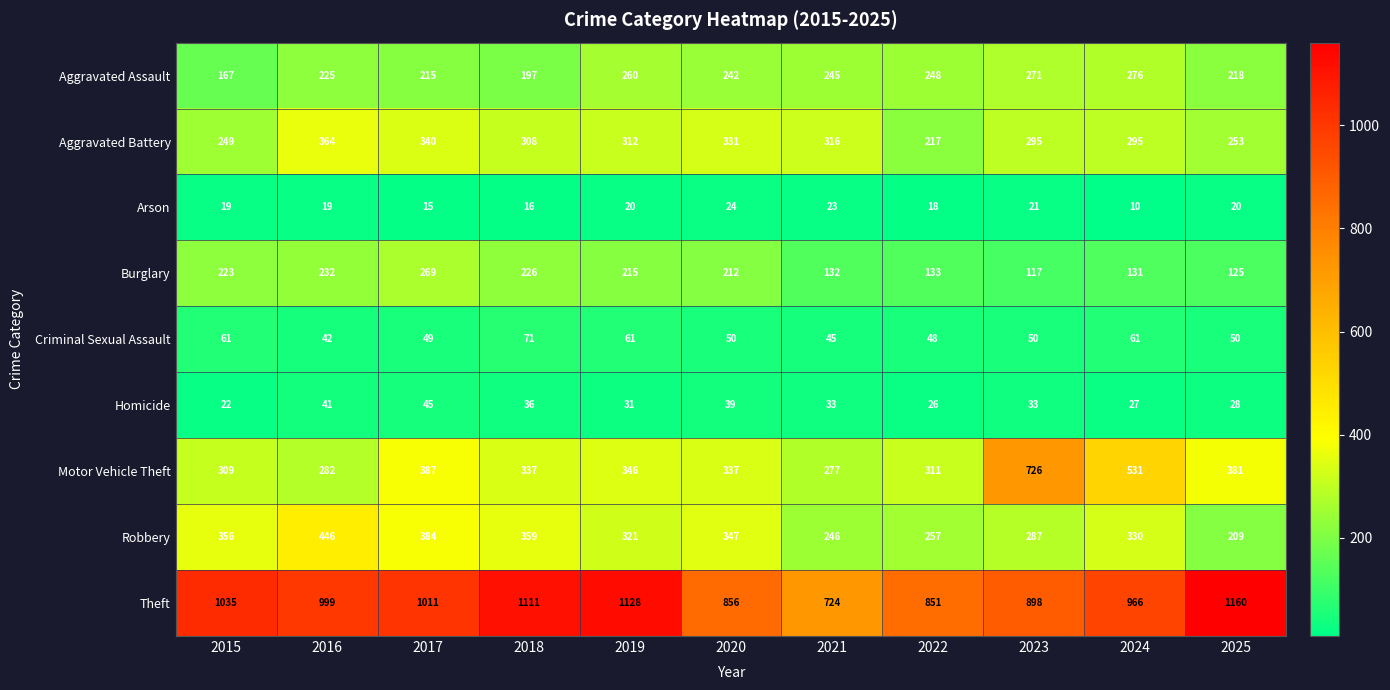

Rank the series at 2016 from lowest to highest value.

Arson, Homicide, Criminal Sexual Assault, Aggravated Assault, Burglary, Motor Vehicle Theft, Aggravated Battery, Robbery, Theft